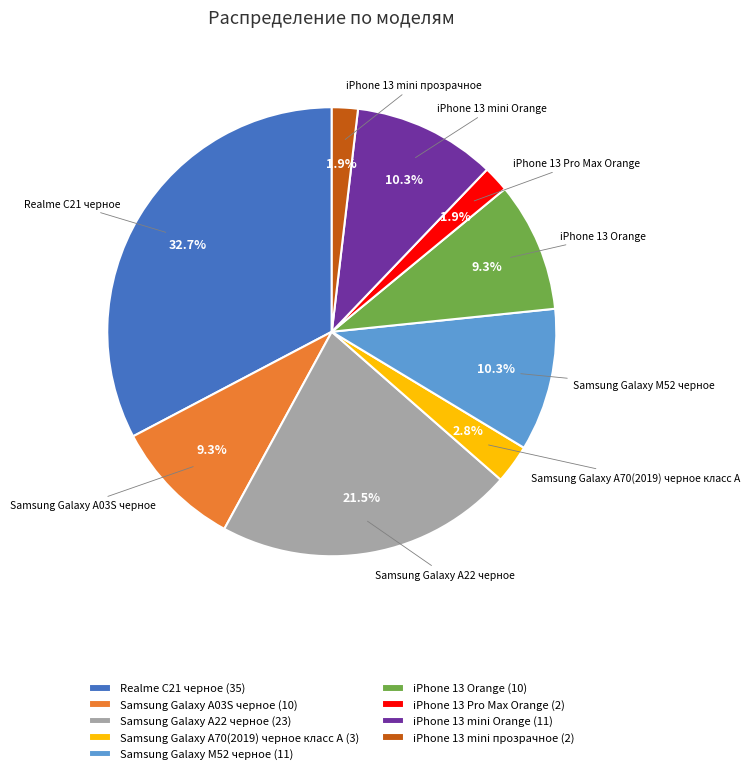

To the nearest percent, what percentage of the pie is Samsung Galaxy M52 черное?

10%